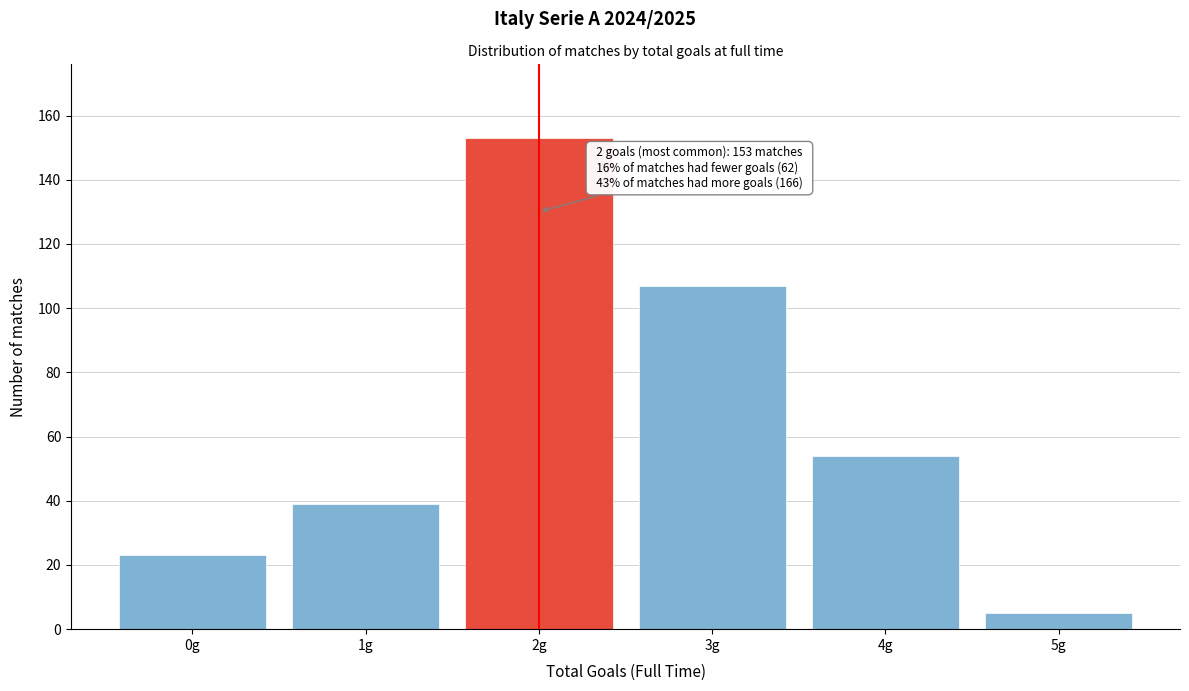

Reading left to right, list all the values displayed in this chart.

0g=23	1g=39	2g=153	3g=107	4g=54	5g=5